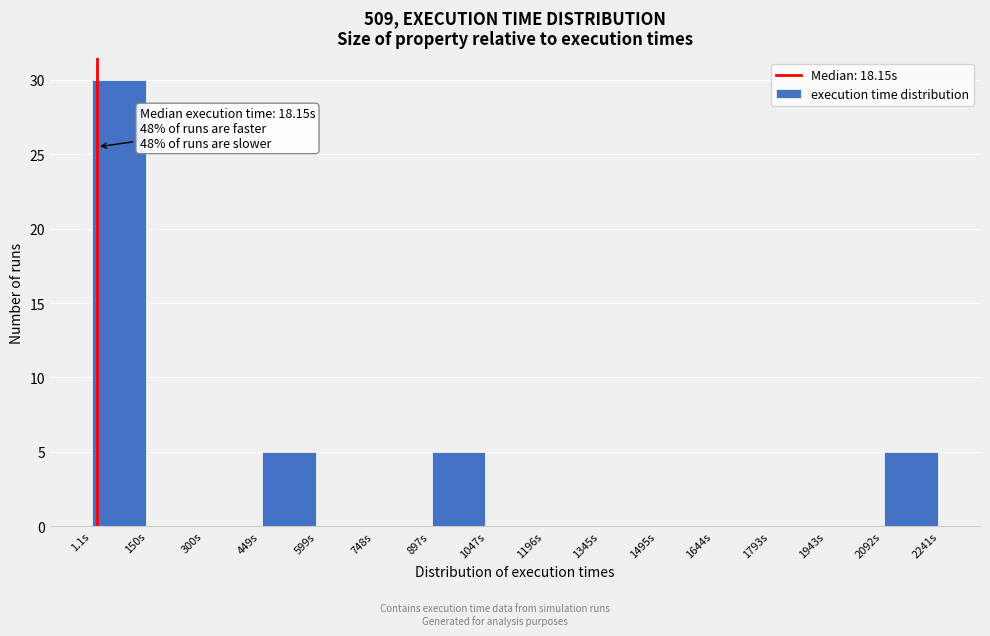

Which range on the x-axis has the tallest bar?

0 to 160